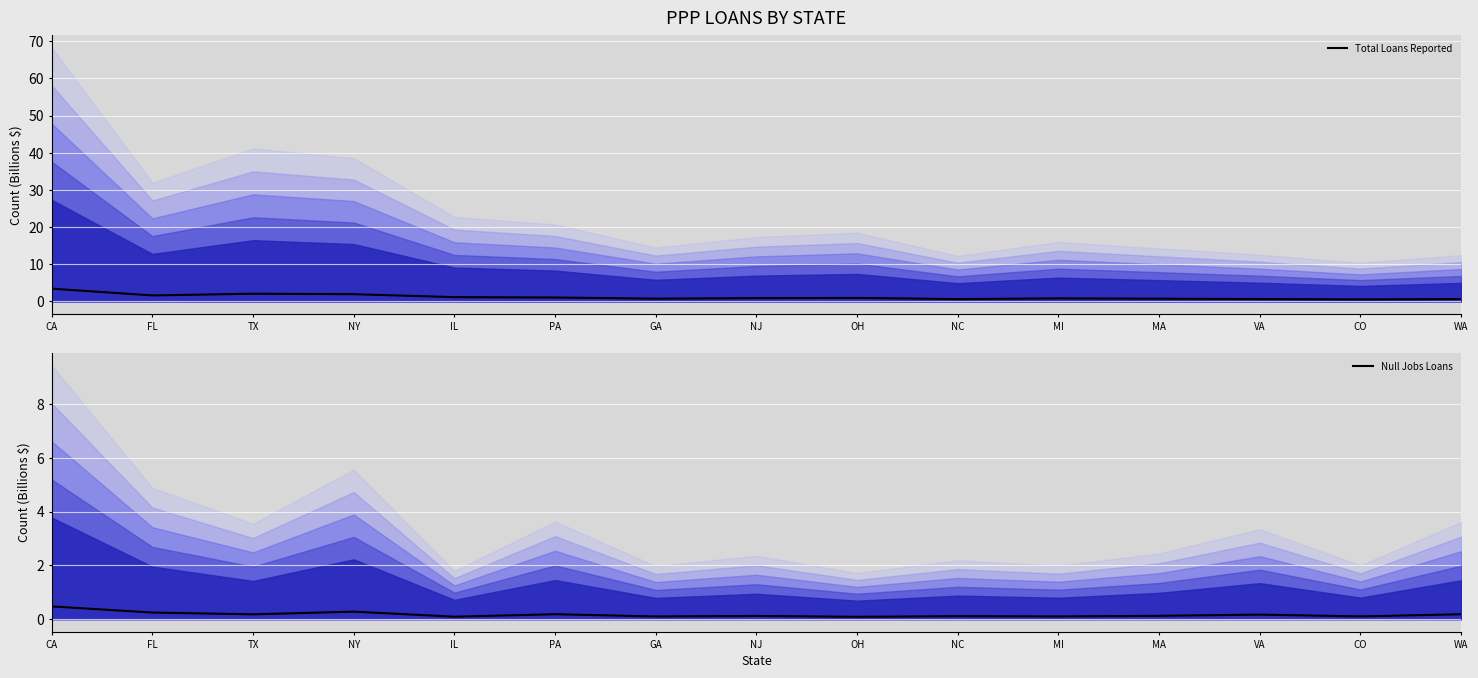

Which series has the largest range (max minus min)?

Total Loans Reported